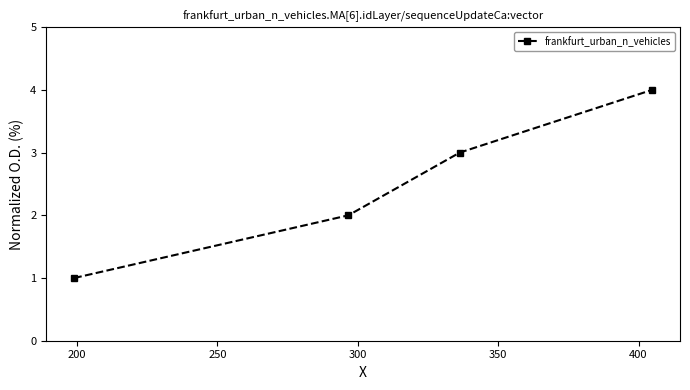

What is the greatest value displayed?

4